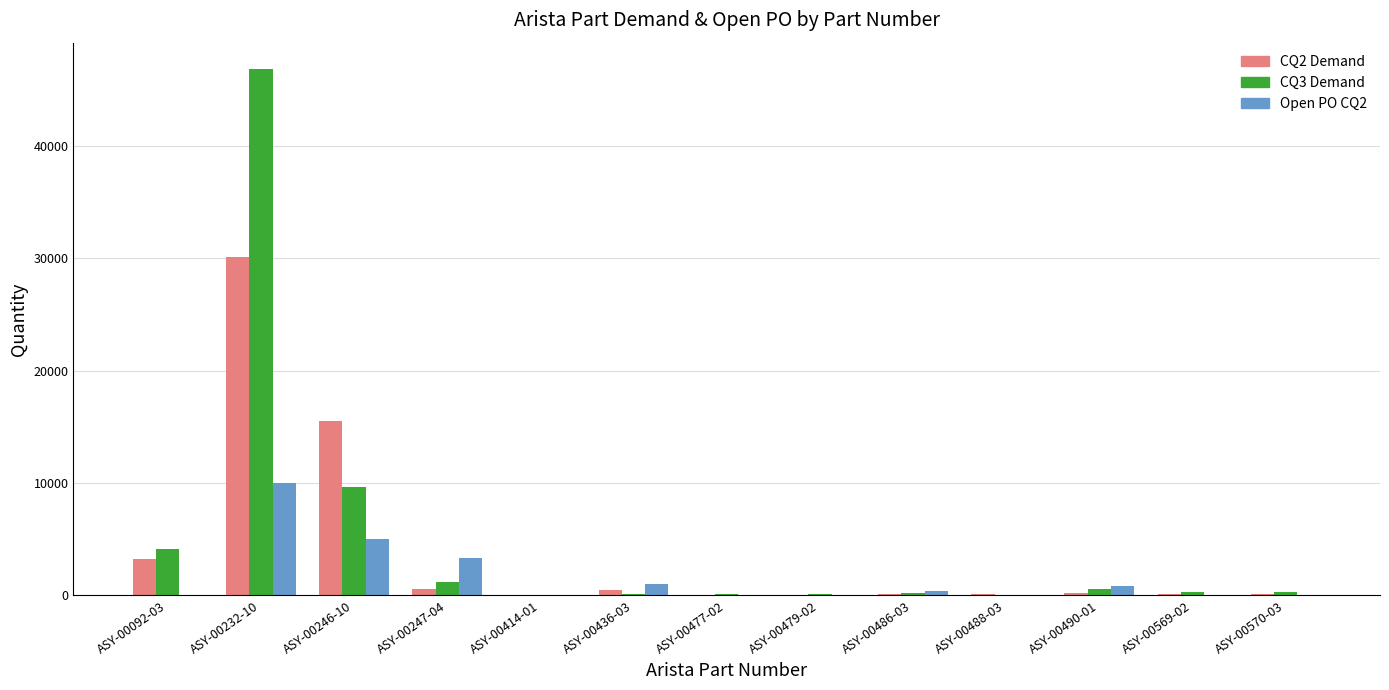

What is the sum of all CQ2 Demand values?

50577